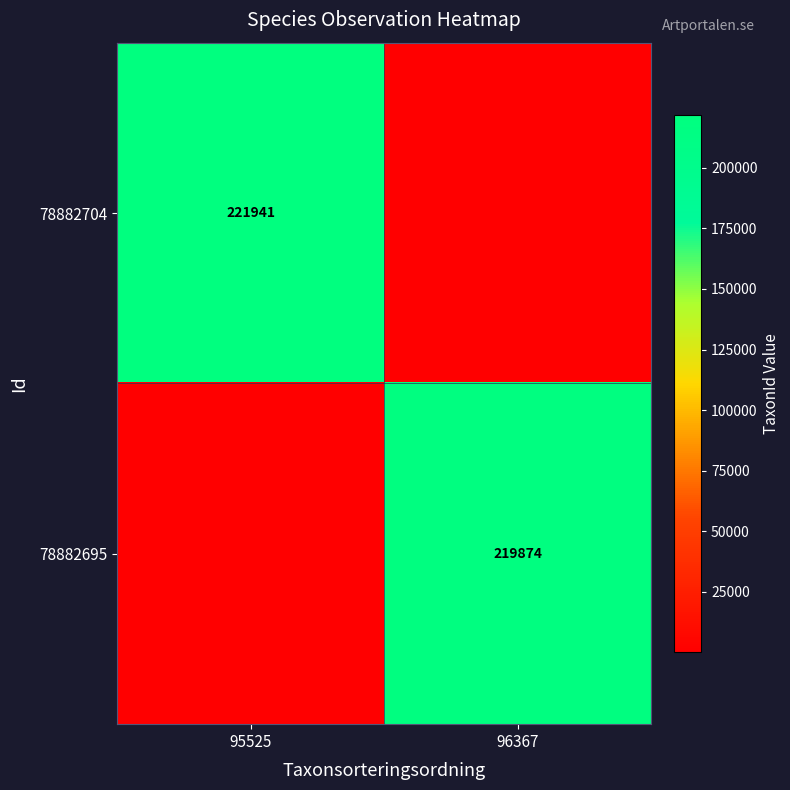

At how many categories does at least one series exceed 51024?

2